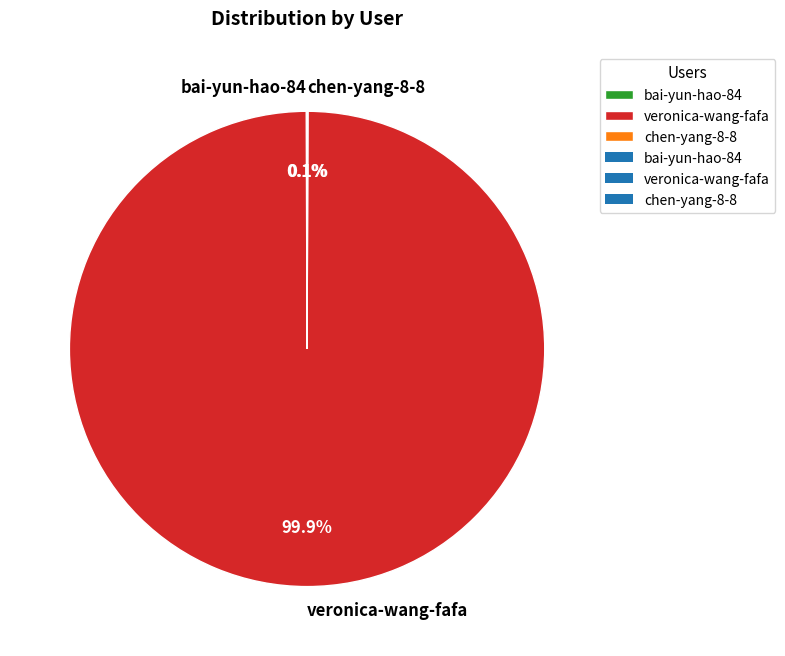

Which category accounts for the majority?

veronica-wang-fafa